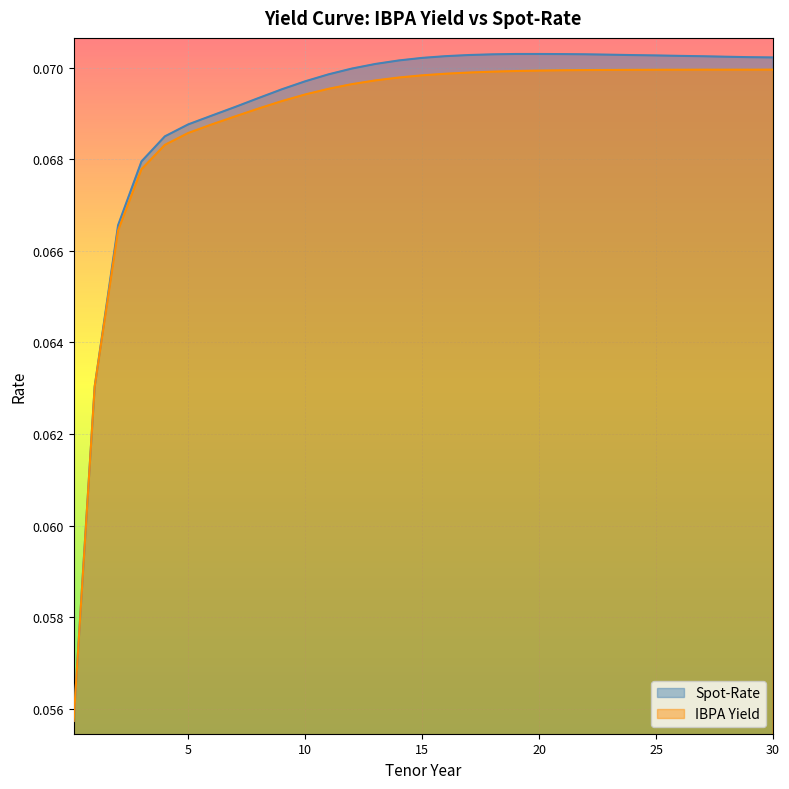

Reading left to right, extract all data points from this chart.

Spot-Rate: 0.1	0.1	0.1	0.1	0.1	0.1	0.1	0.1	0.1	0.1	0.1	0.1	0.1	0.1	0.1	0.1	0.1	0.1	0.1	0.1	0.1	0.1	0.1	0.1	0.1	0.1	0.1	0.1	0.1	0.1	0.1
IBPA Yield: 0.1	0.1	0.1	0.1	0.1	0.1	0.1	0.1	0.1	0.1	0.1	0.1	0.1	0.1	0.1	0.1	0.1	0.1	0.1	0.1	0.1	0.1	0.1	0.1	0.1	0.1	0.1	0.1	0.1	0.1	0.1